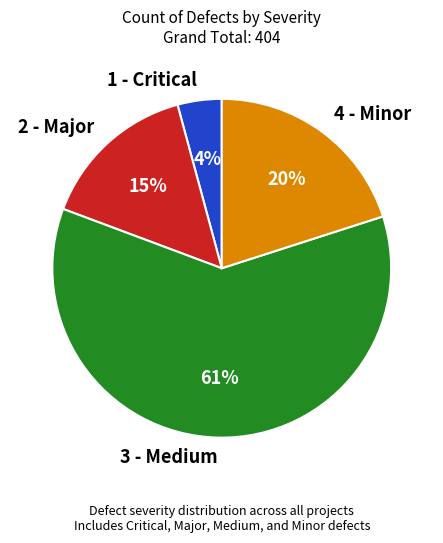

Count the number of slices in the pie.

4